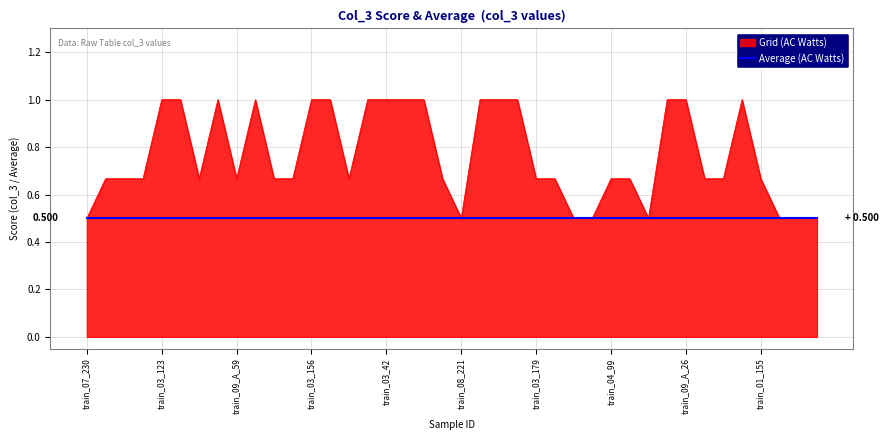

Rank the series by their maximum value, from lowest to highest.

Average (AC Watts), Grid (AC Watts)